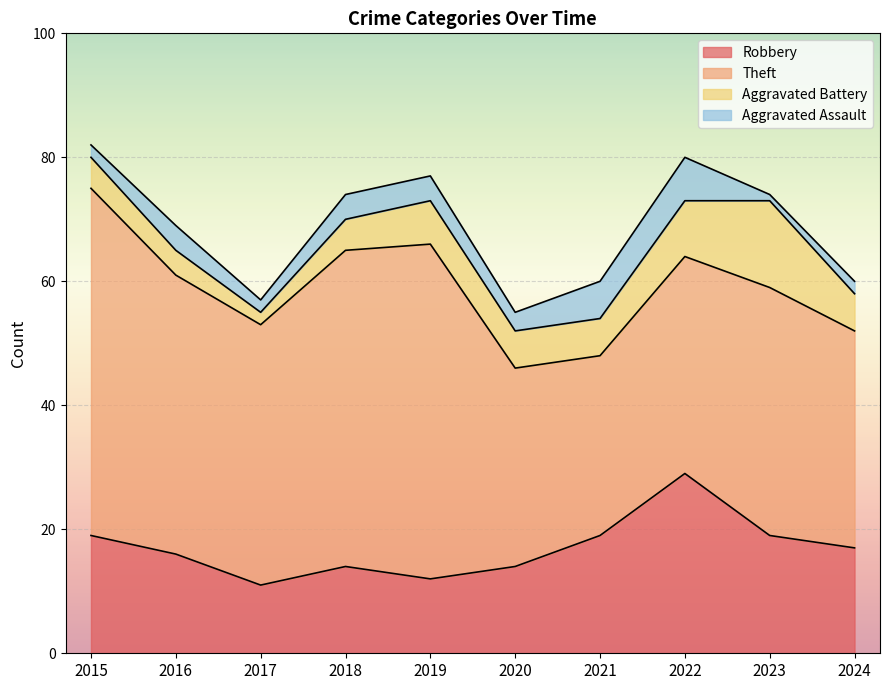

At which category does Aggravated Battery reach its first local valley?

2017